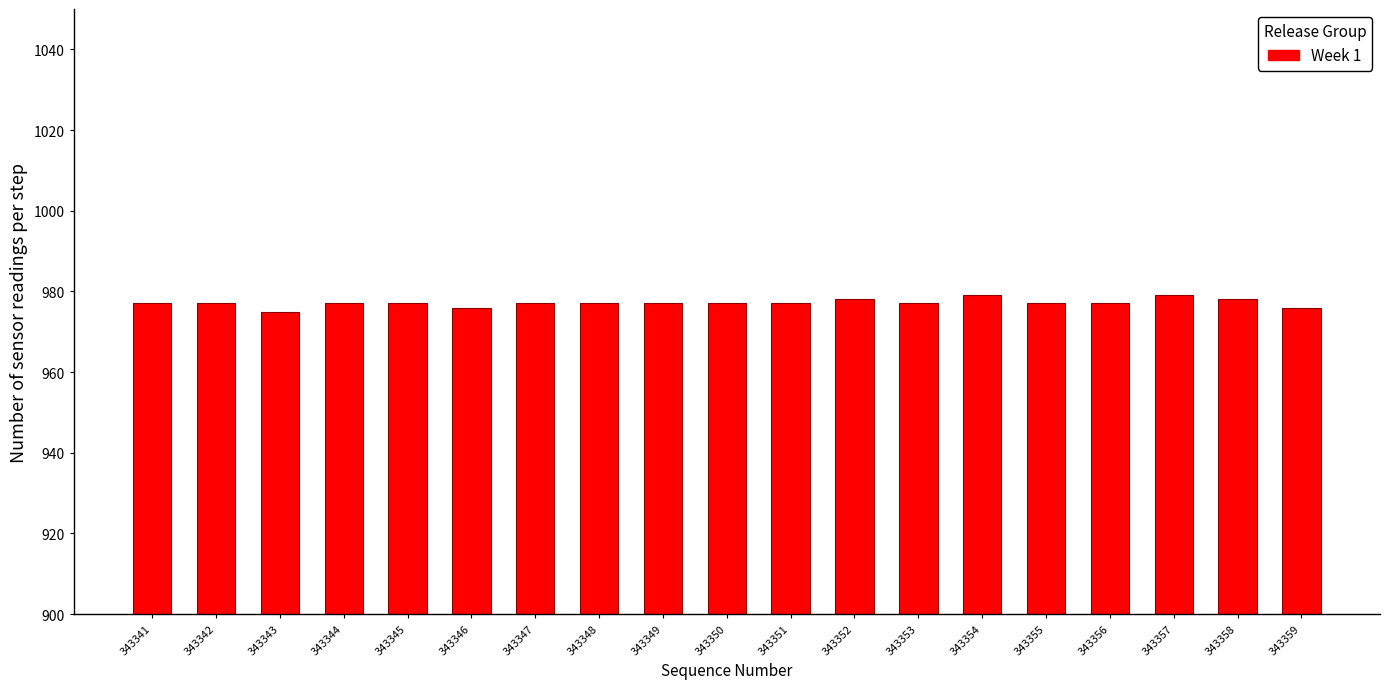

What is the value of the 6th bar from the left?

976